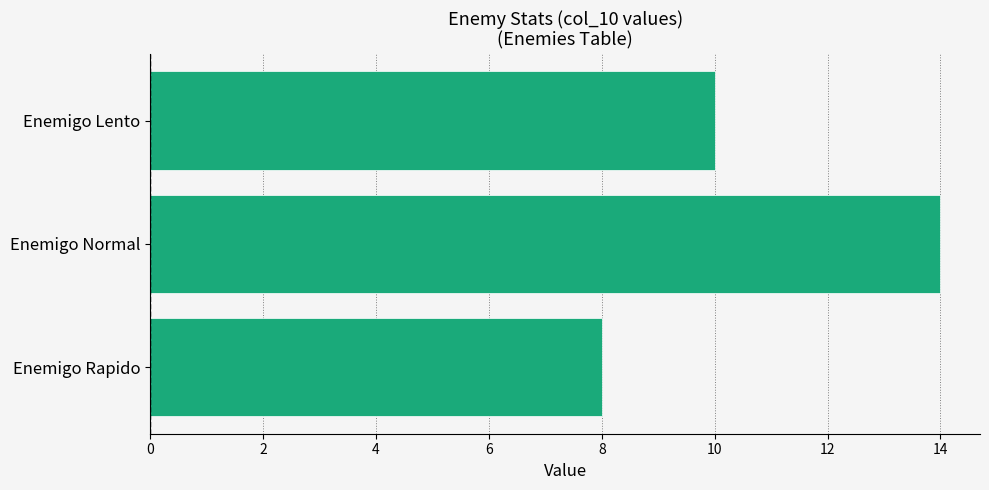

What is the change in value from Enemigo Rapido to Enemigo Lento?

+2